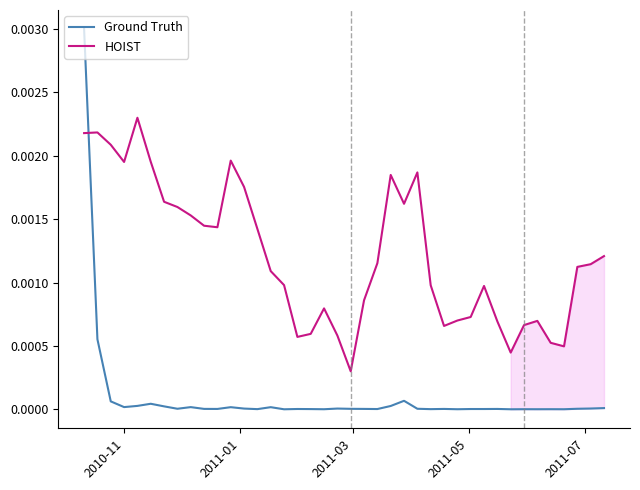

True or false: Ground Truth and HOIST intersect in this chart.

True